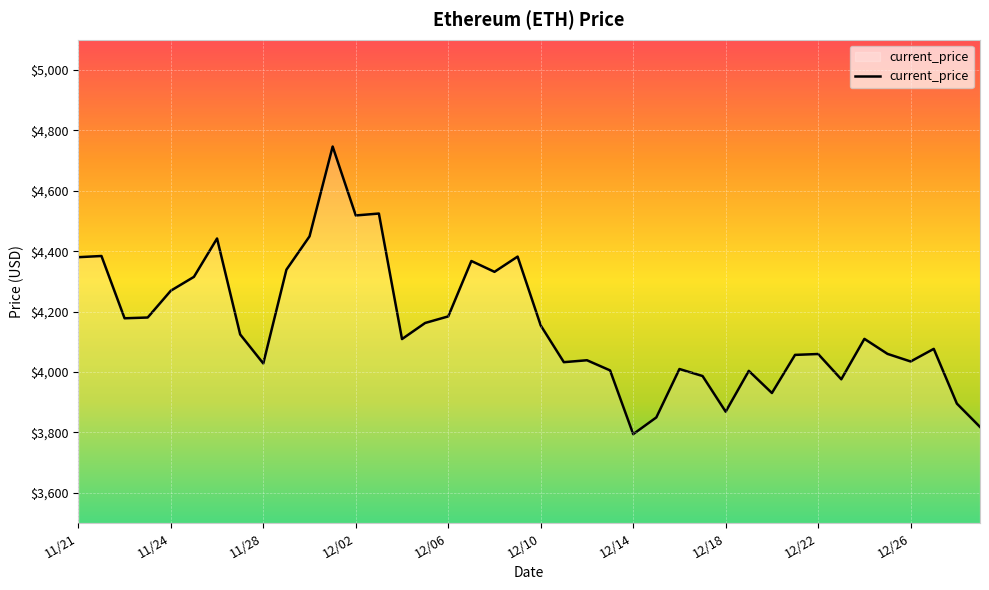

What is the difference between the maximum and minimum values?

952.1